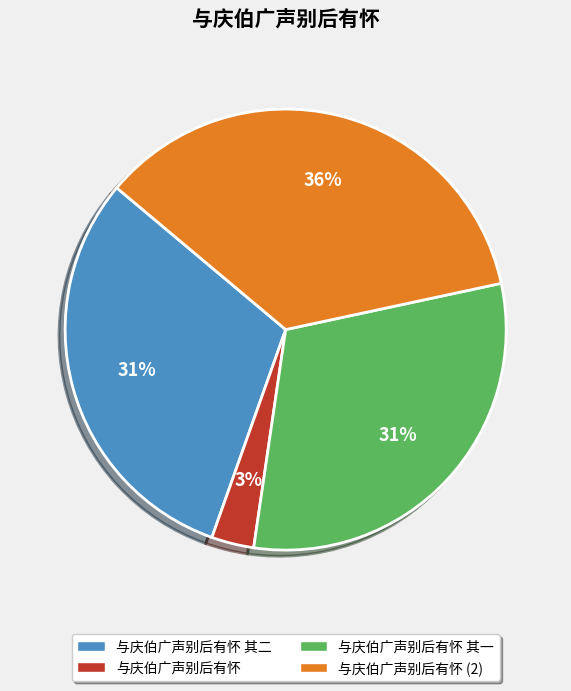

Combined, do 与庆伯广声别后有怀 and 与庆伯广声别后有怀 其二 account for over 50%?

No